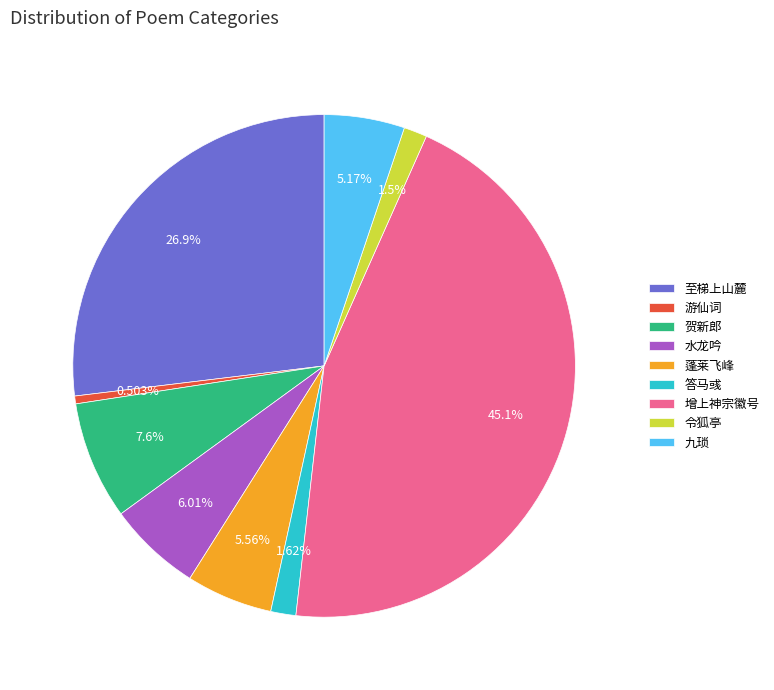

Which category has the biggest portion of the pie?

增上神宗徽号